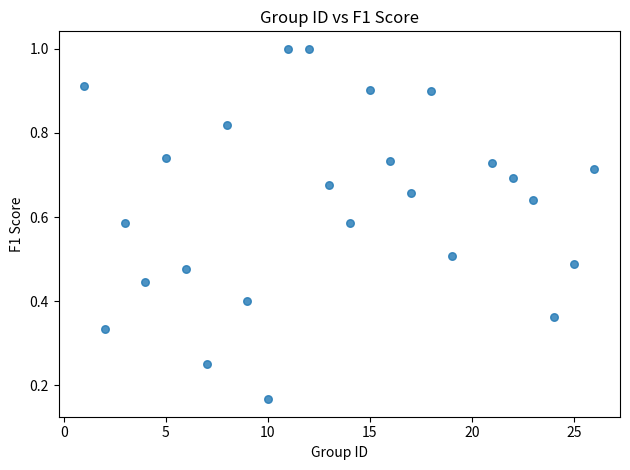

What is the range of X values (max minus min)?

25.0